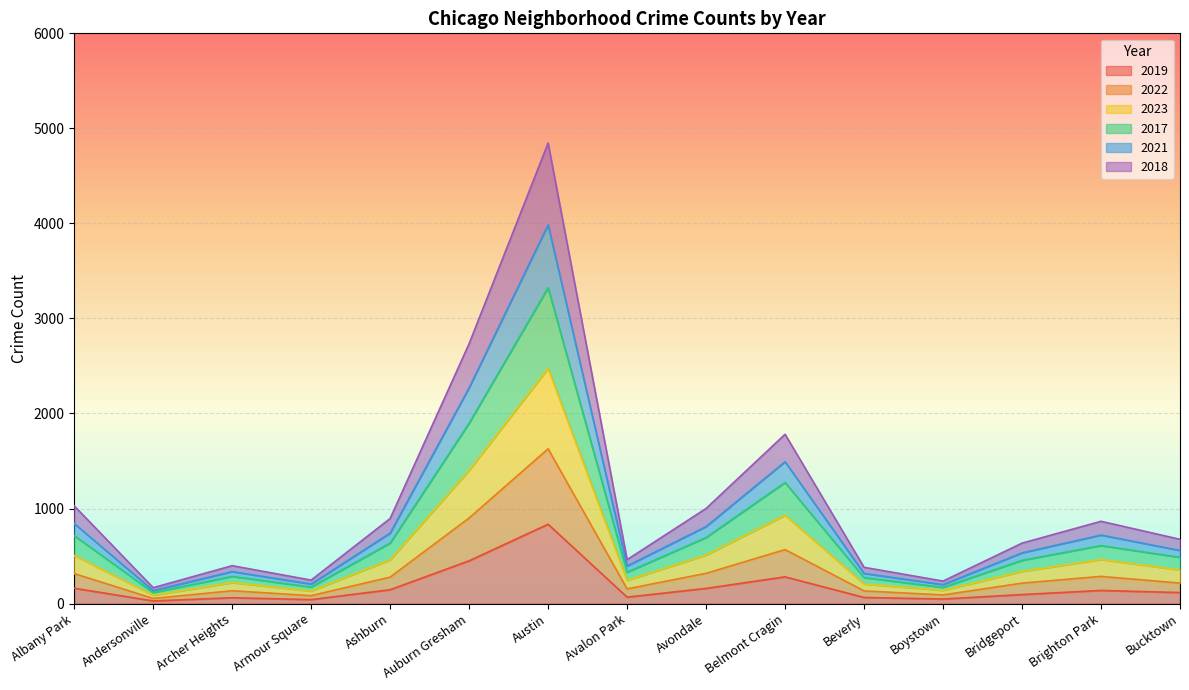

At which category is the sum across all series the highest?

Austin